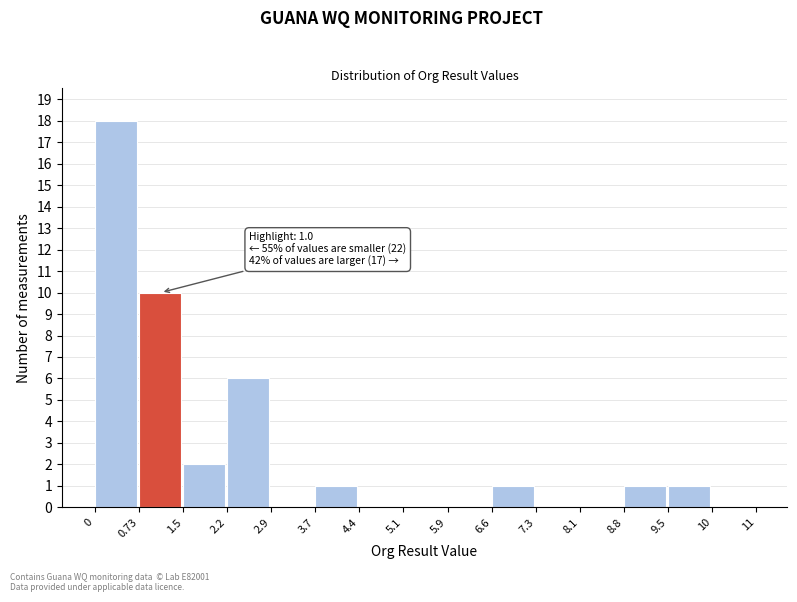

Reading left to right, transcribe all the data shown in this chart.

0=18	0.73=10	1.5=2	2.2=6	2.9=0	3.7=1	4.4=0	5.1=0	5.9=0	6.6=1	7.3=0	8.1=0	8.8=1	9.5=1	10=0